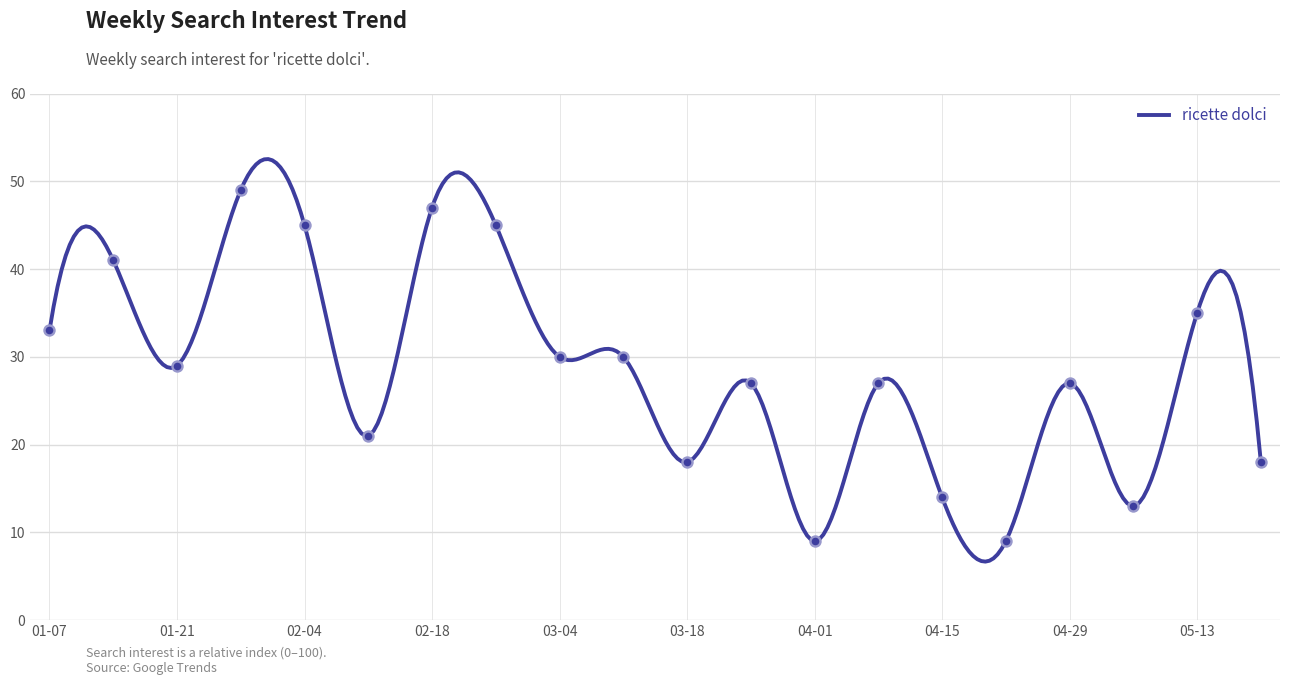

What is the maximum value for ricette dolci?

52.5